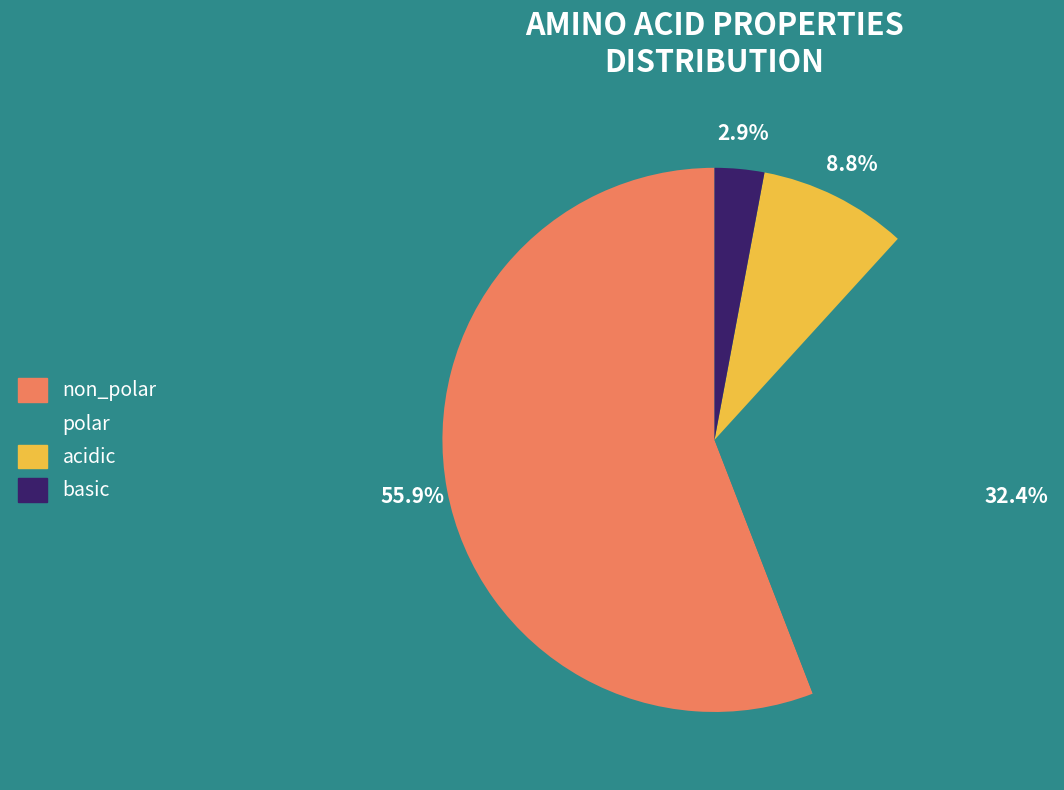

Approximately how many times larger is the value at basic compared to polar?

0.1